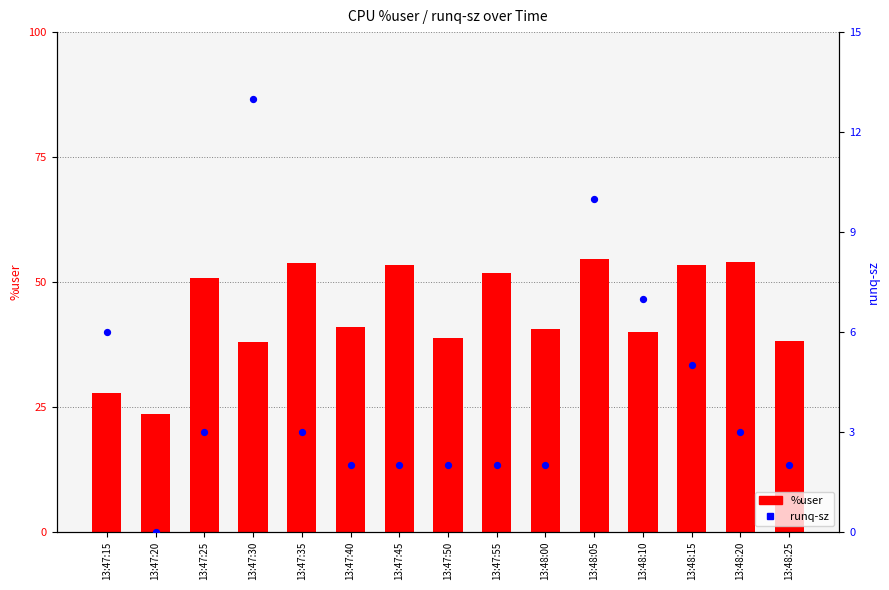

What are all the series names shown in the legend?

%user, runq-sz